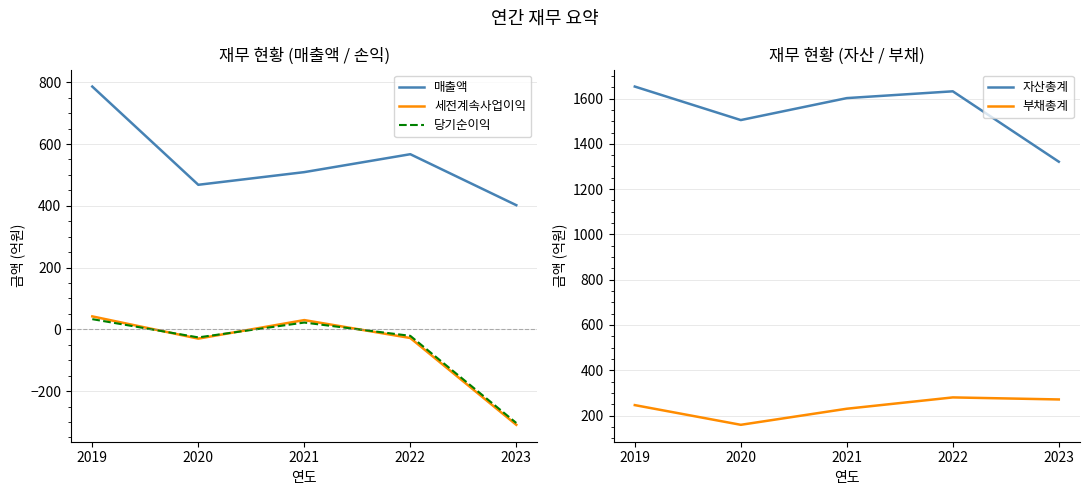

What is the sum of the 부채총계 values at 2020 and 2023?

430